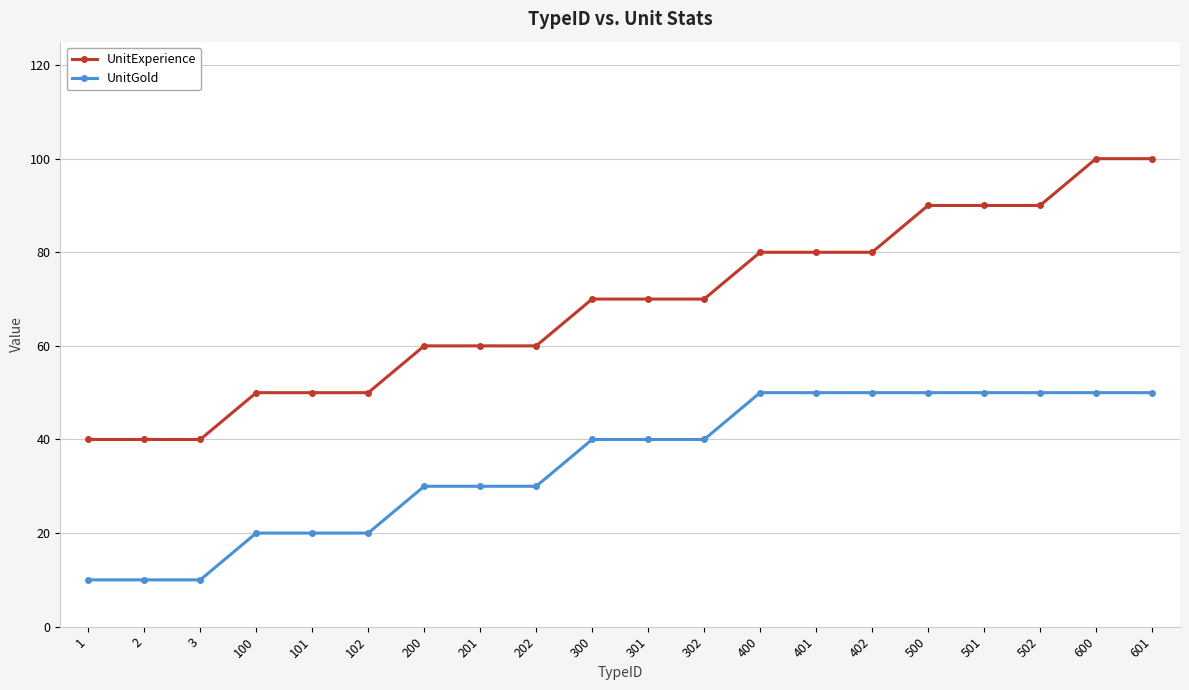

Which series changed the most between 501 and 600?

UnitExperience